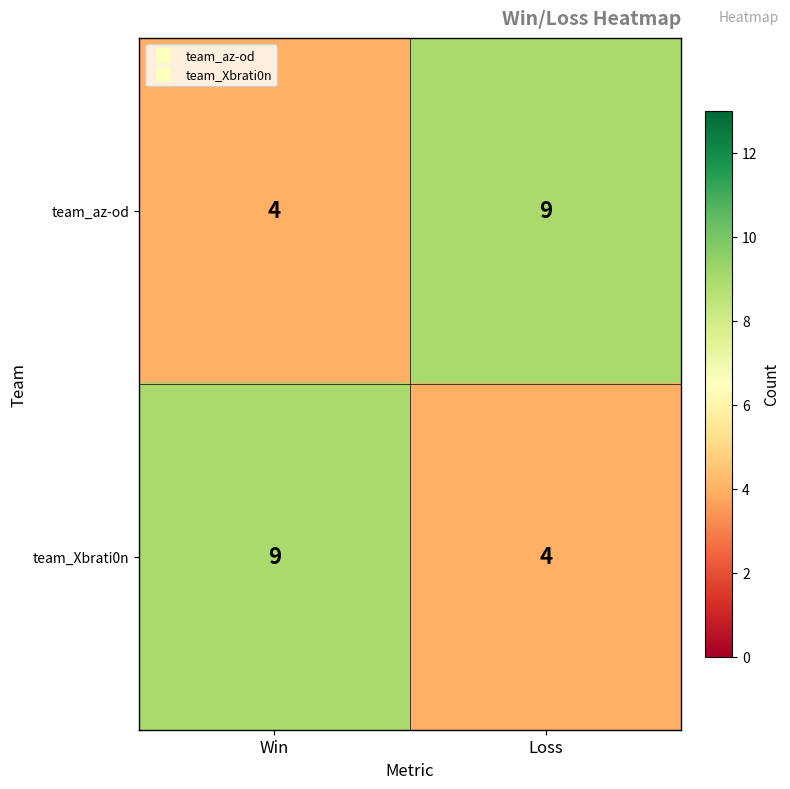

Where is team_az-od nearest to the value 6?

Win